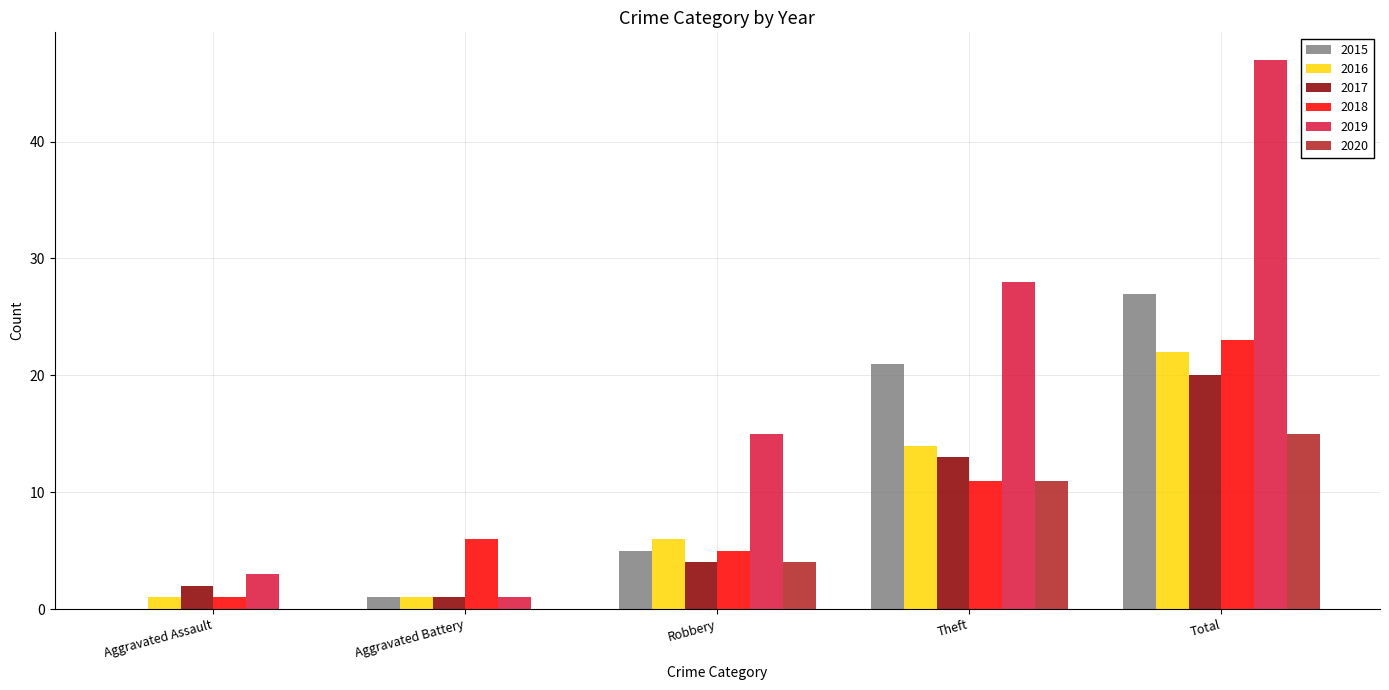

Between Aggravated Assault and Robbery, which series saw the biggest shift?

2019